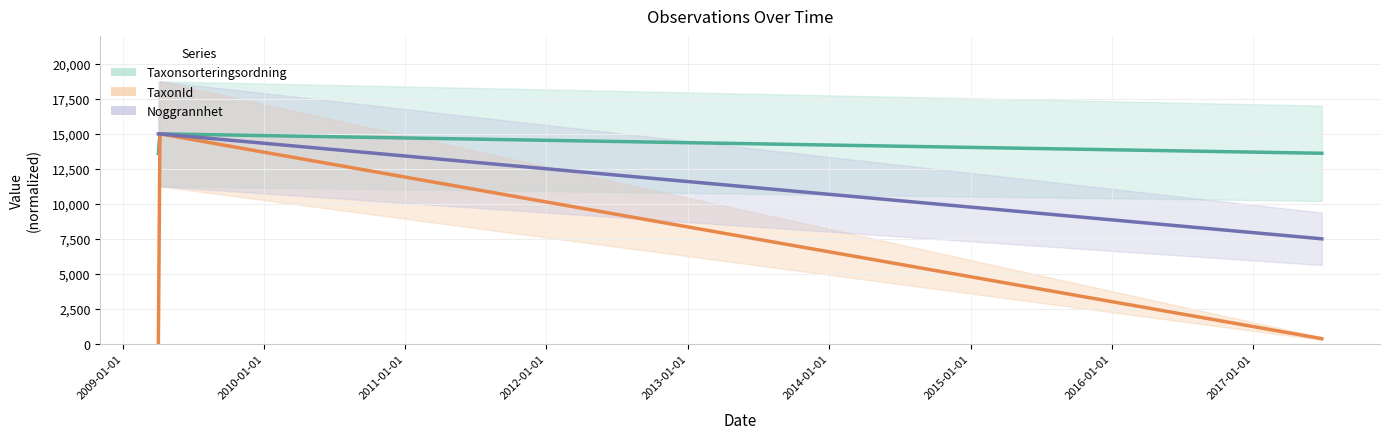

How many values in the Noggrannhet (line) series are below 15000?

1